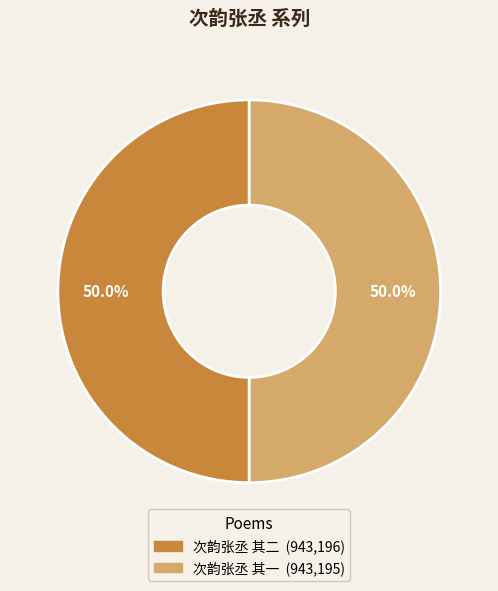

What is the total percentage of 次韵张丞 其一 and 次韵张丞 其二?

100.0%